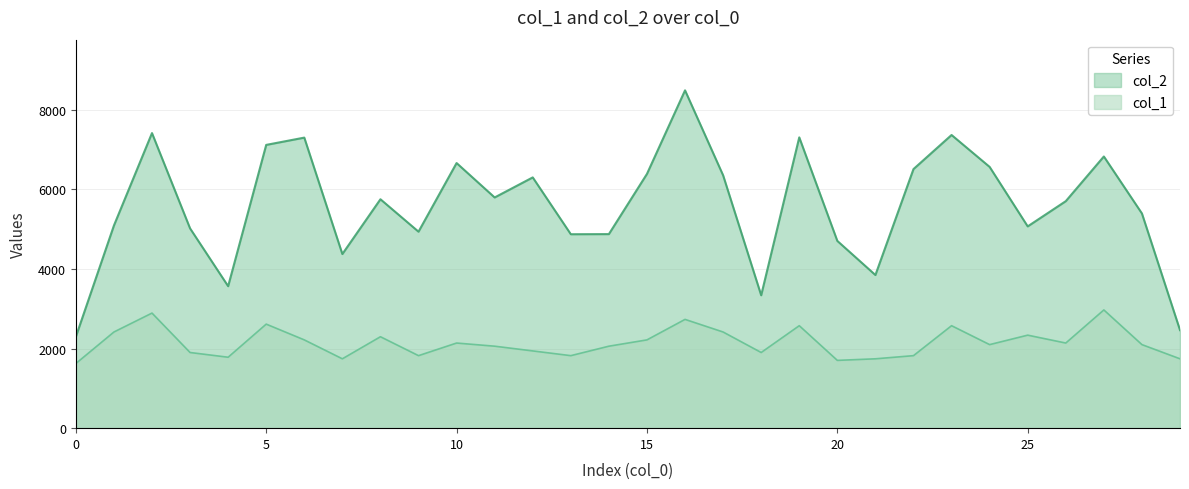

Rank the series by their average value, from lowest to highest.

col_1, col_2